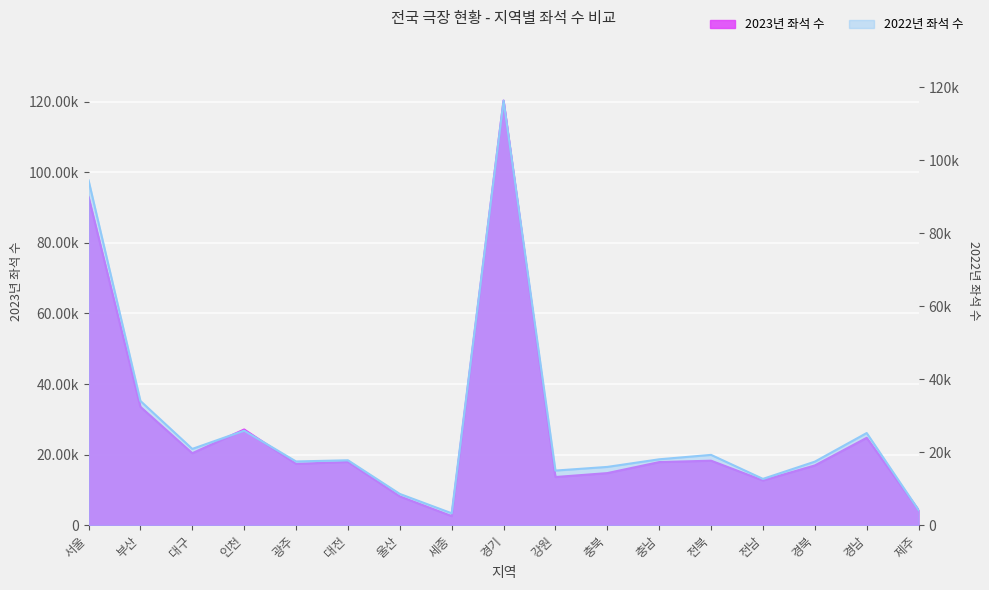

What is the label of the 15th point from the left?

경북